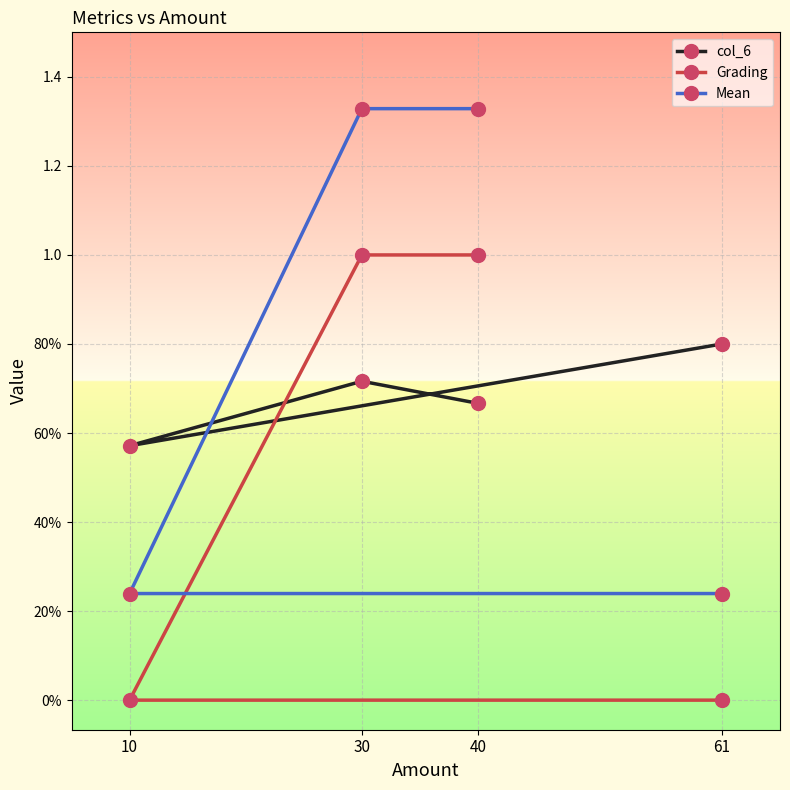

What is the value of the Mean point at the 3rd from the left?

1.3